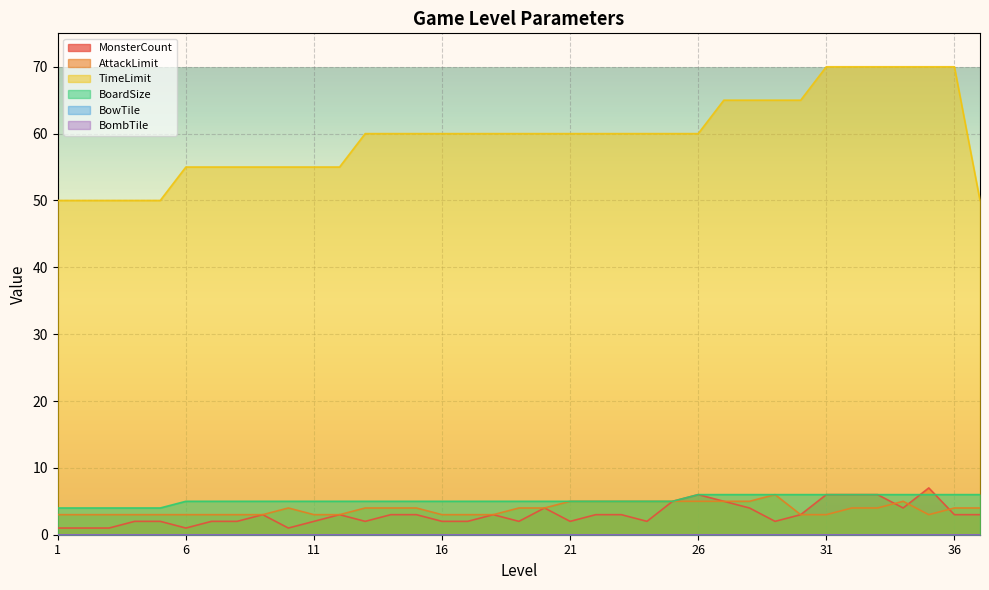

True or false: TimeLimit and AttackLimit cross at least once.

False